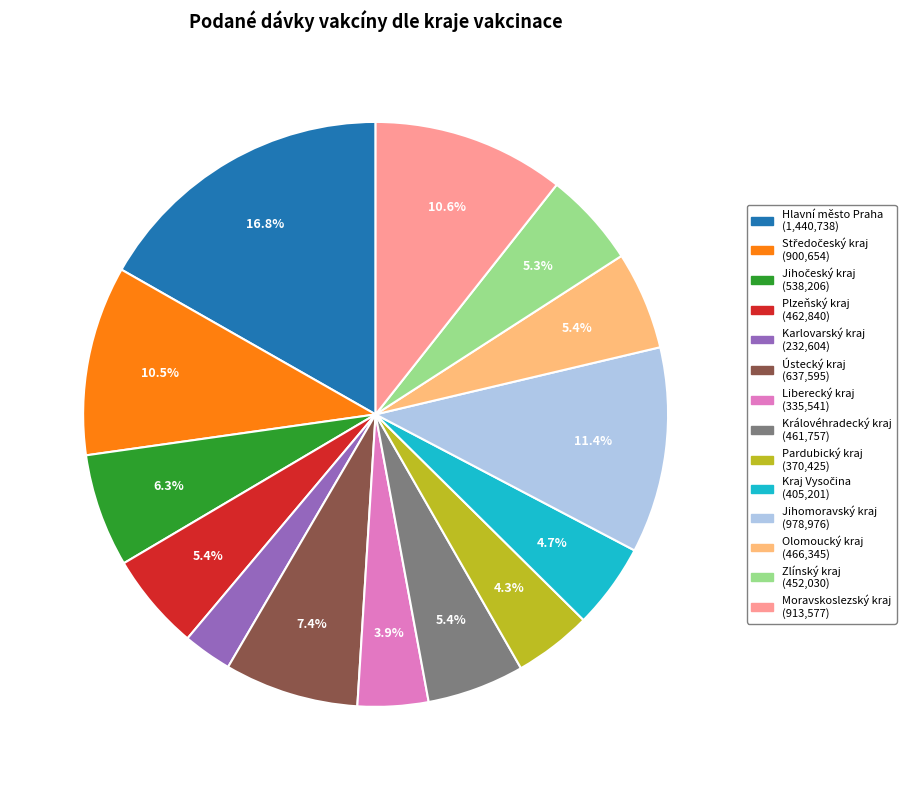

Does Pardubický kraj represent more than half of the total?

No